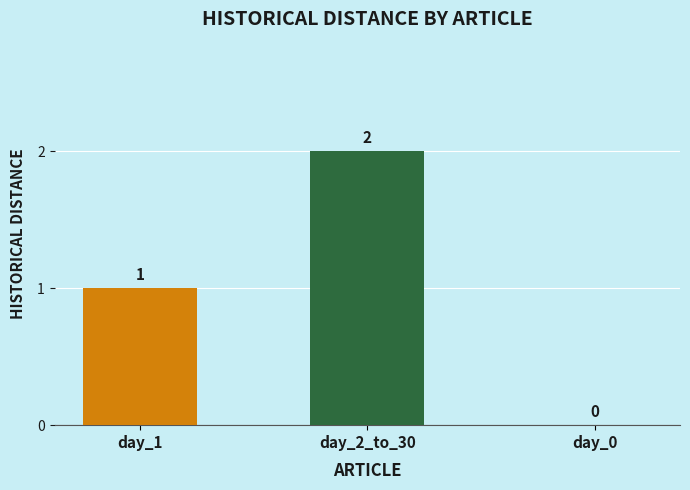

Reading left to right, extract all data points from this chart.

1	2	0